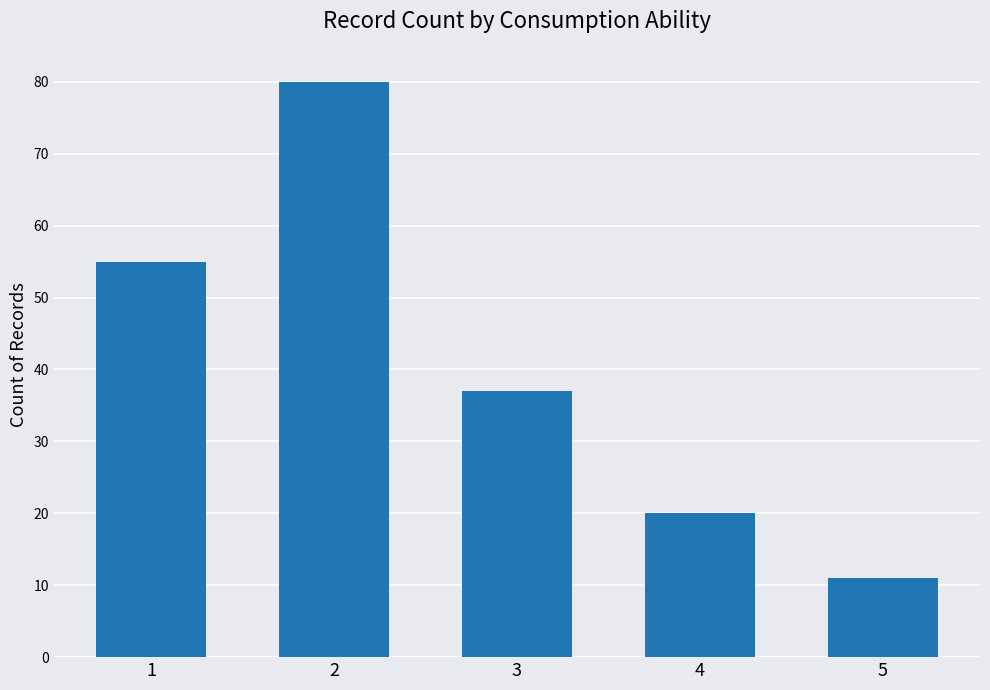

List the labels in order of value, smallest first.

5, 4, 3, 1, 2